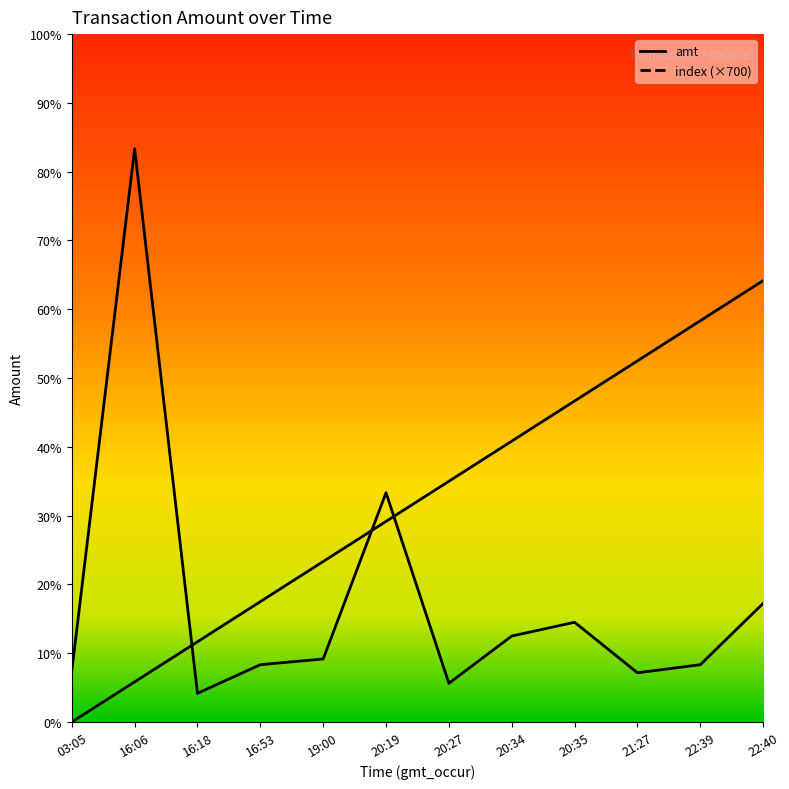

What is the label of the 10th point from the left?

21:27